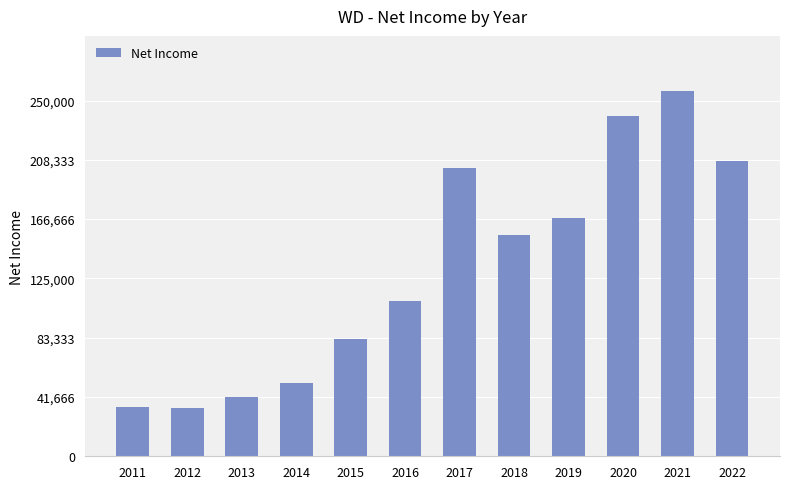

Is it true that the value at 2020 is 370646?

False